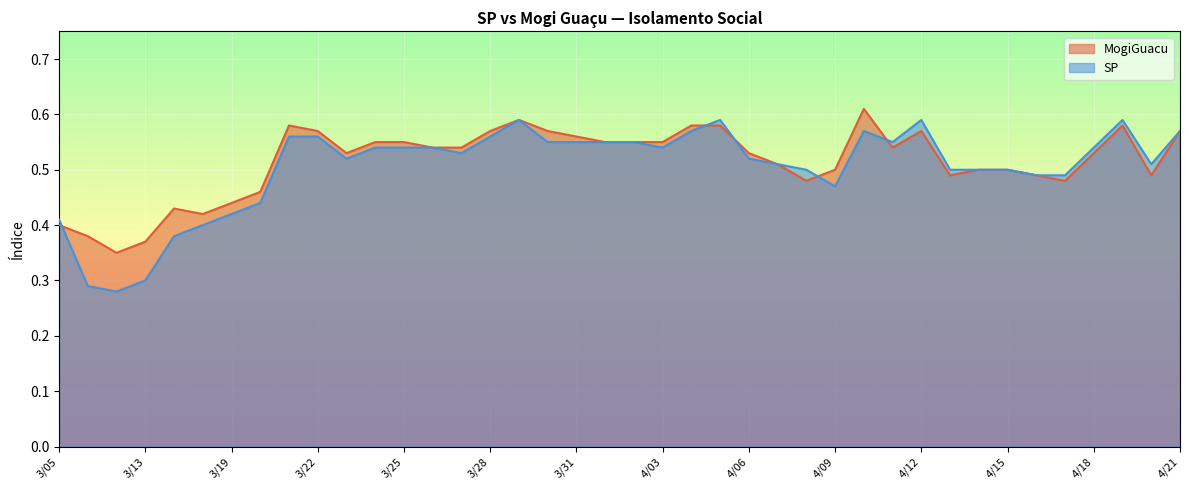

Rank the series at 4/13 from highest to lowest value.

SP, MogiGuacu